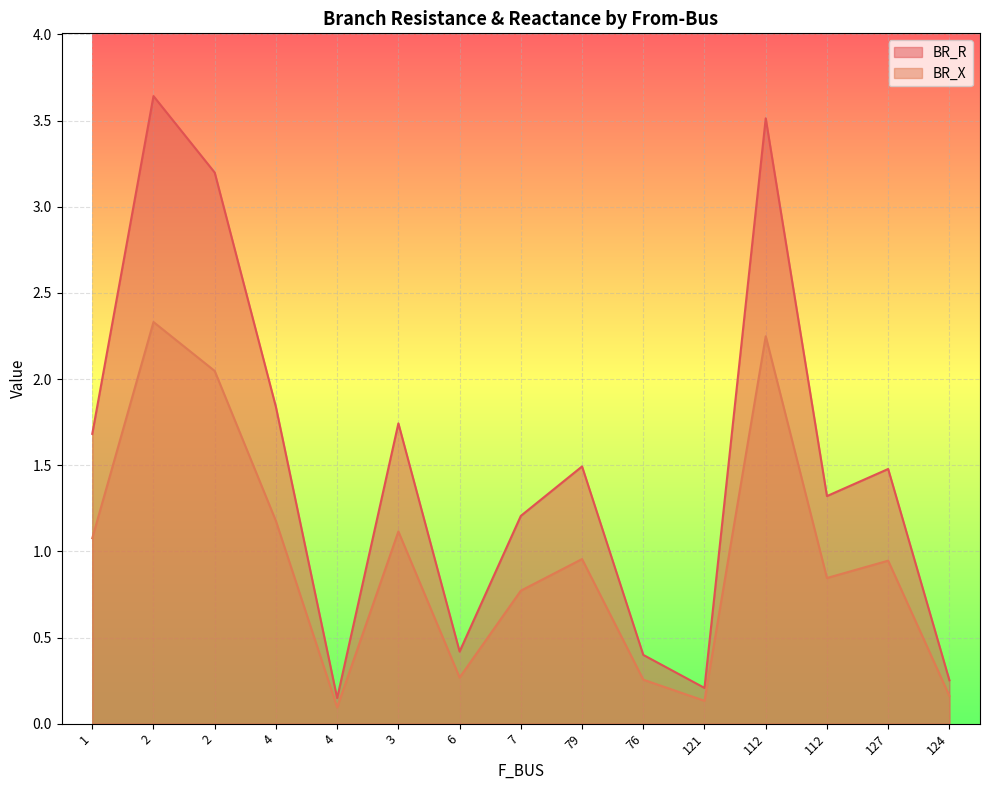

What is the sum of the BR_X values at 1 and 6?

1.3